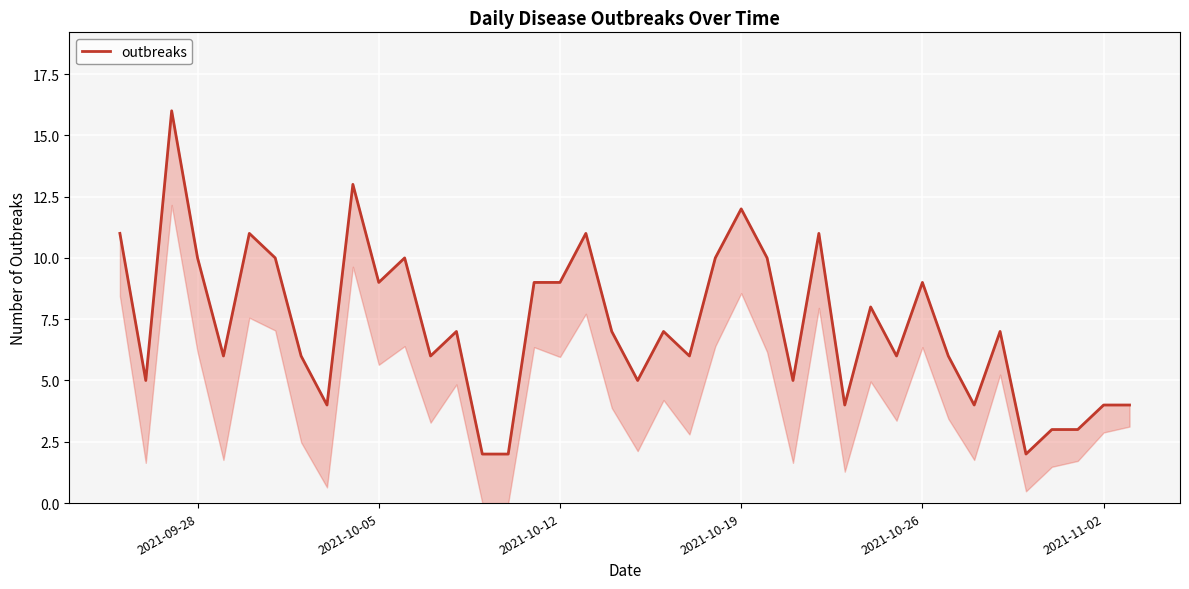

How many points are lower than both their immediate neighbors (excluding endpoints)?

12